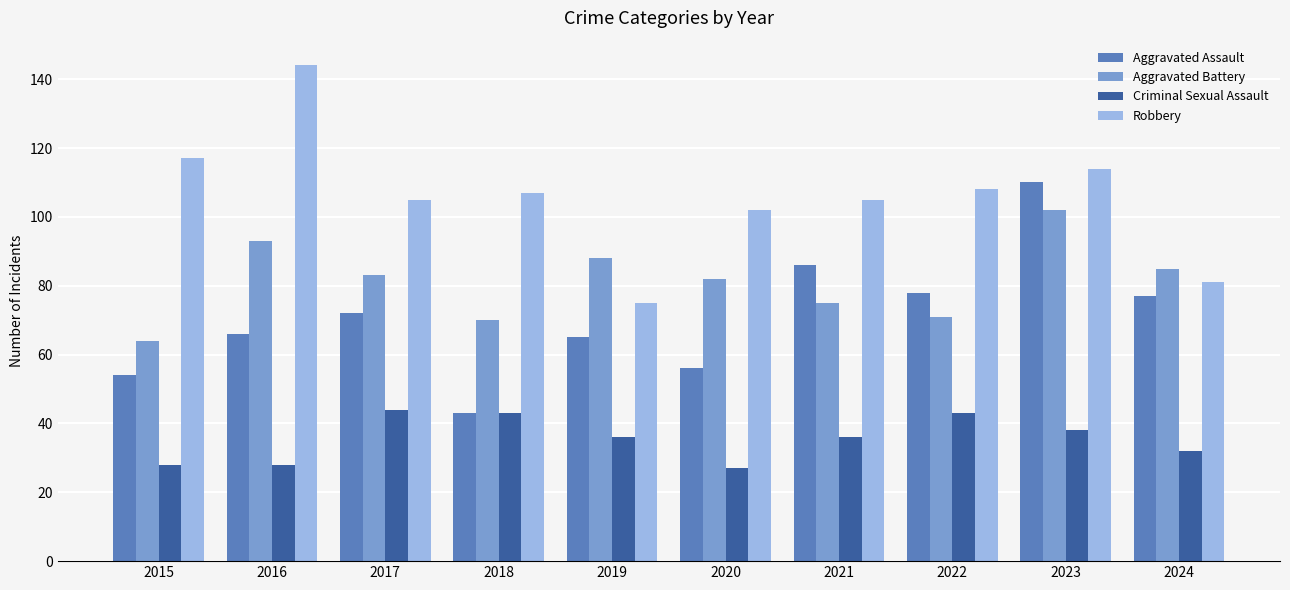

What is the sum of all Aggravated Assault values?

707